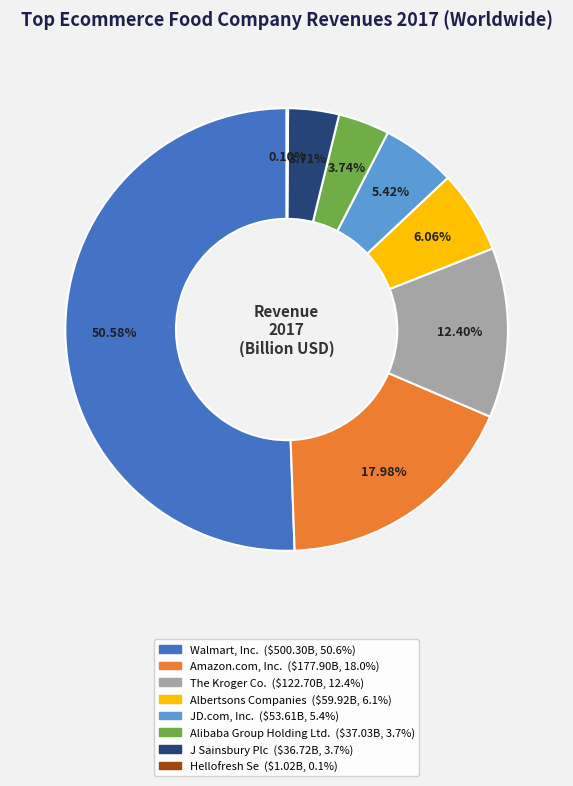

What is the largest slice in the pie chart?

Walmart, Inc.